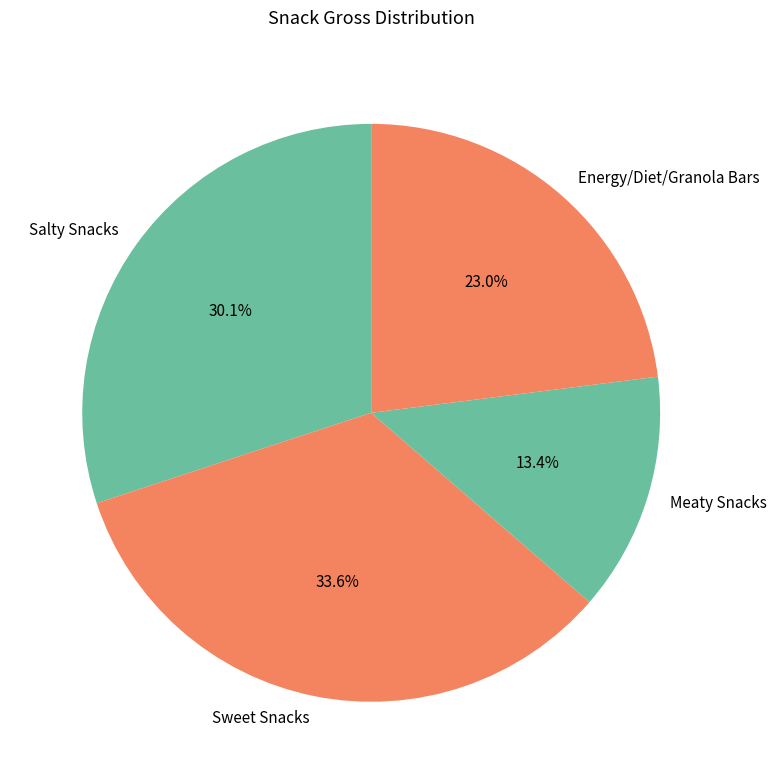

Approximately how many times larger is the value at Meaty Snacks compared to Salty Snacks?

0.4